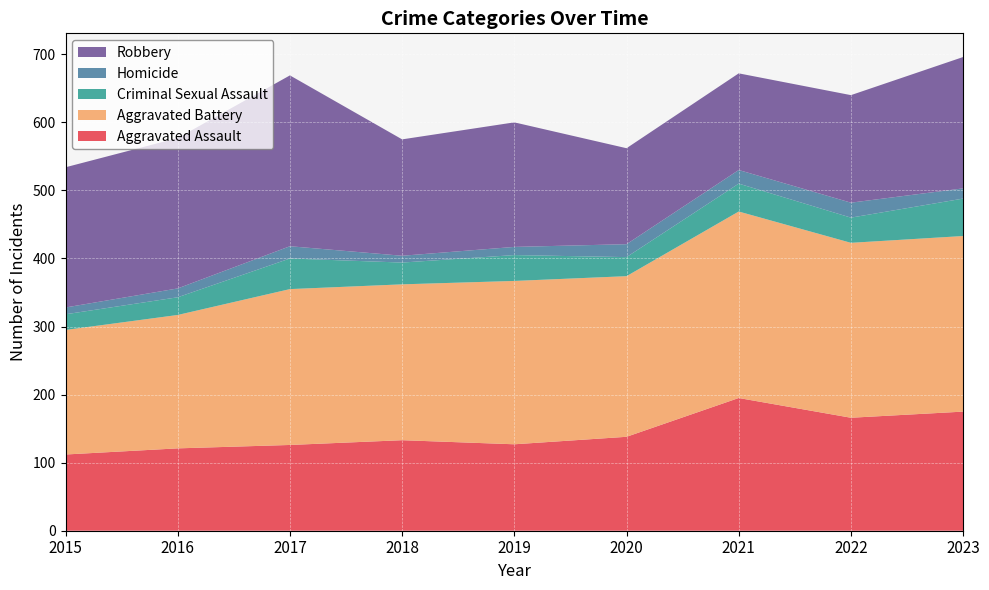

Reading left to right, extract all data points from this chart.

Aggravated Assault: 2015=112	2016=121	2017=126	2018=133	2019=127	2020=138	2021=195	2022=166	2023=175
Aggravated Battery: 2015=183	2016=196	2017=229	2018=229	2019=240	2020=236	2021=274	2022=257	2023=258
Criminal Sexual Assault: 2015=23	2016=26	2017=45	2018=32	2019=38	2020=28	2021=41	2022=37	2023=55
Homicide: 2015=10	2016=13	2017=18	2018=10	2019=12	2020=19	2021=20	2022=22	2023=15
Robbery: 2015=206	2016=221	2017=251	2018=171	2019=183	2020=141	2021=142	2022=158	2023=193